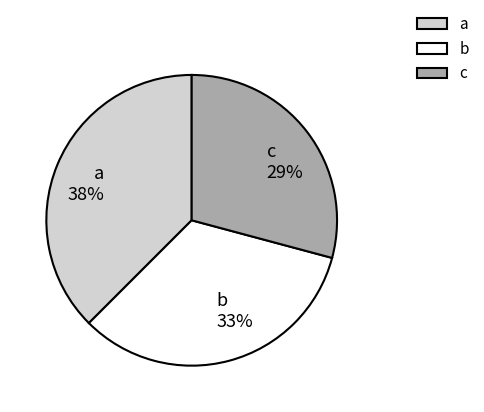

Is it true that b is 48% of the pie?

False